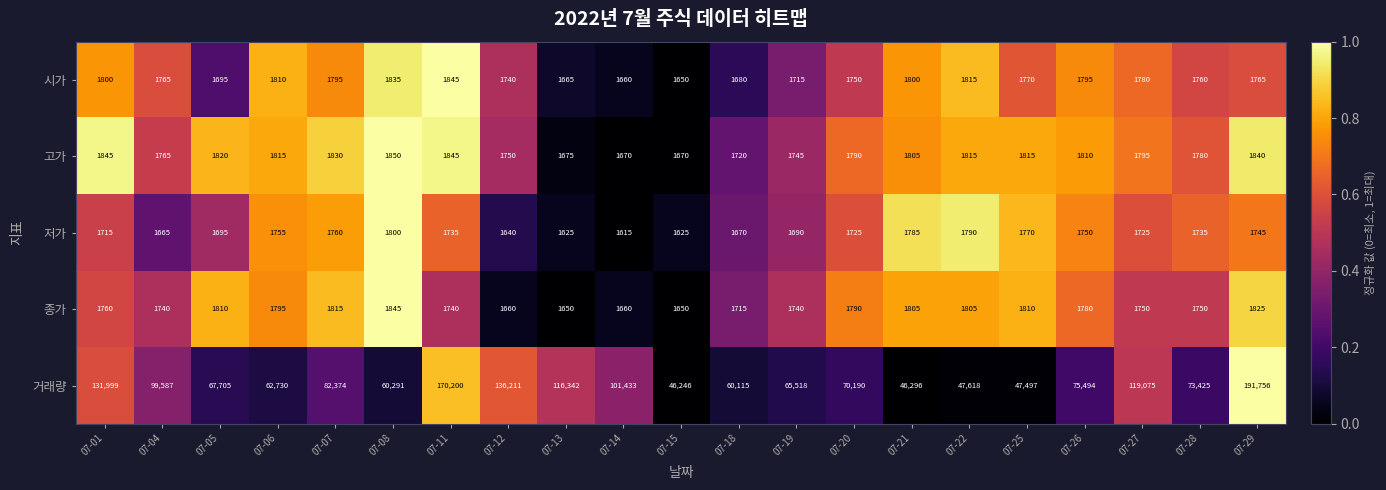

How many data points in 저가 are less than 1725?

9